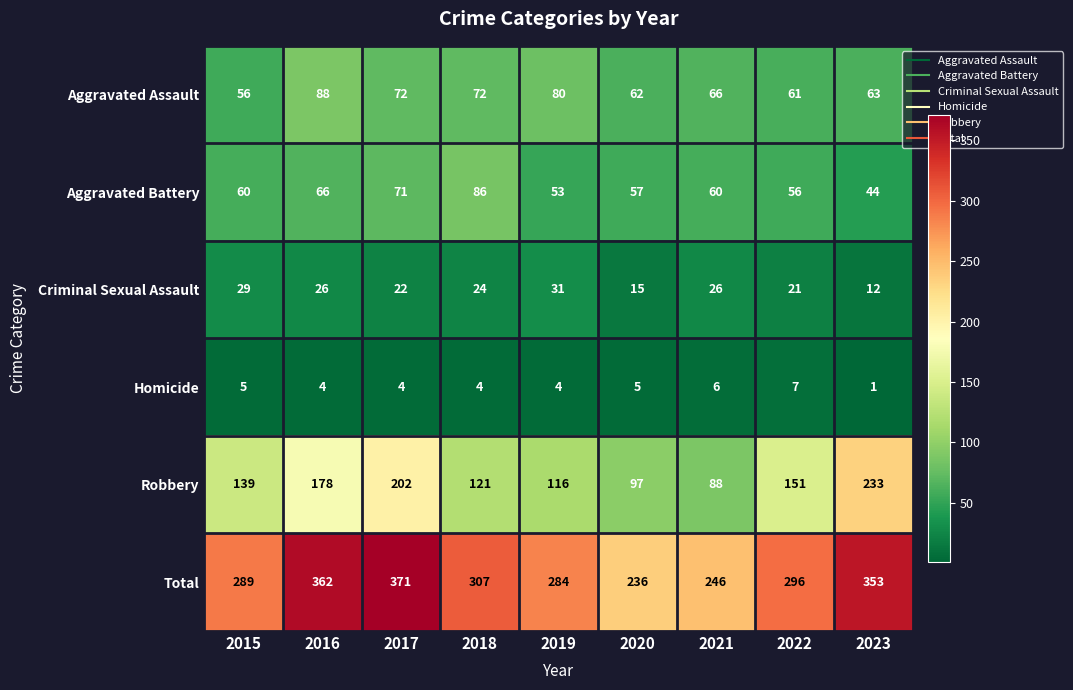

Where does the Criminal Sexual Assault series first go above 24?

2015